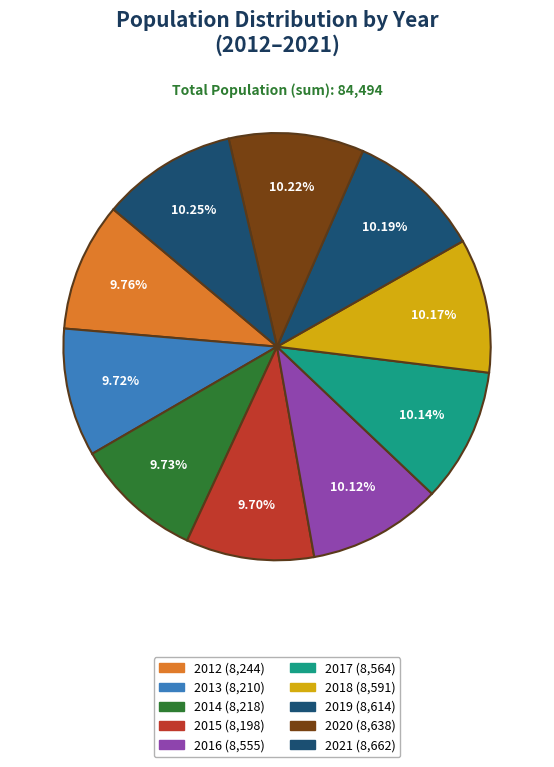

Is it true that 2021 is 1% of the pie?

False